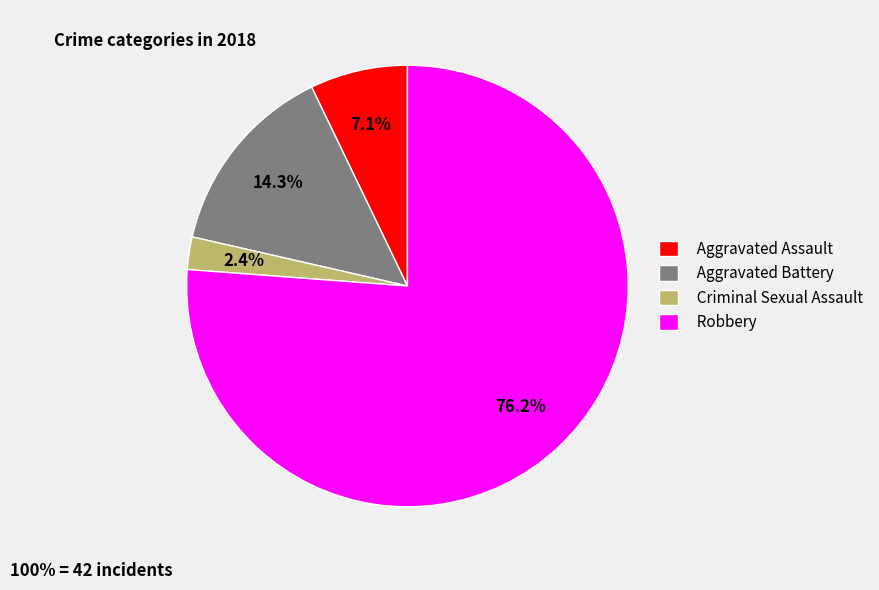

How many segments does this pie chart have?

4